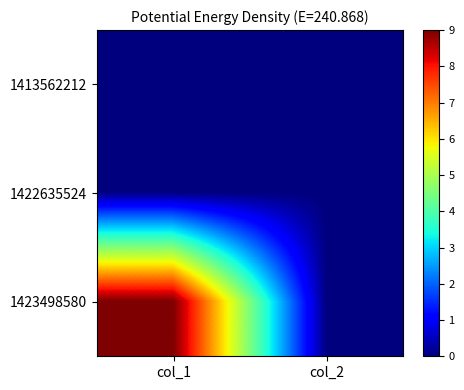

Count the number of data series in this chart.

3